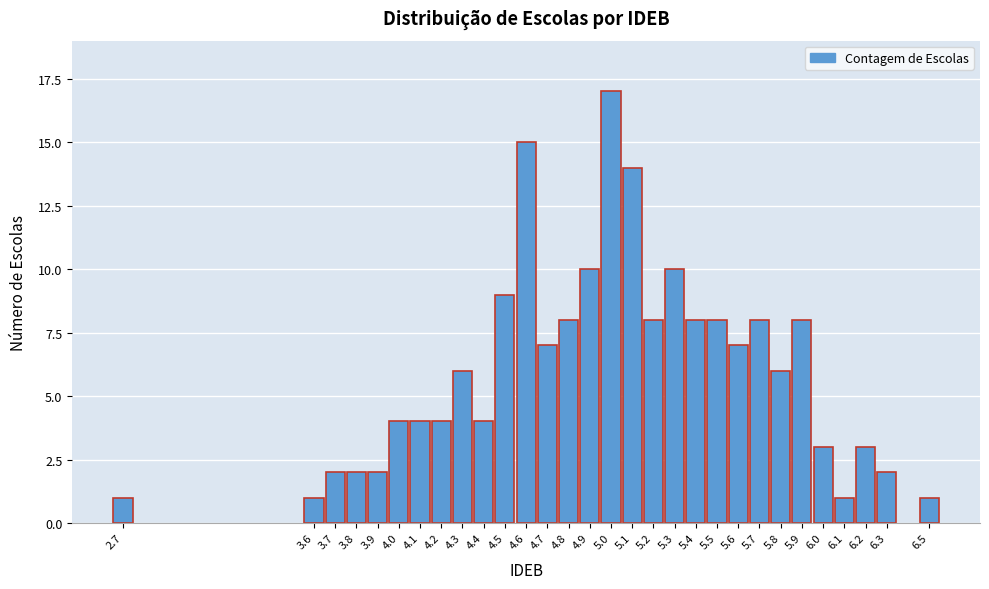

Reading left to right, what are all the values shown in this chart?

1	1	2	2	2	4	4	4	6	4	9	15	7	8	10	17	14	8	10	8	8	7	8	6	8	3	1	3	2	1